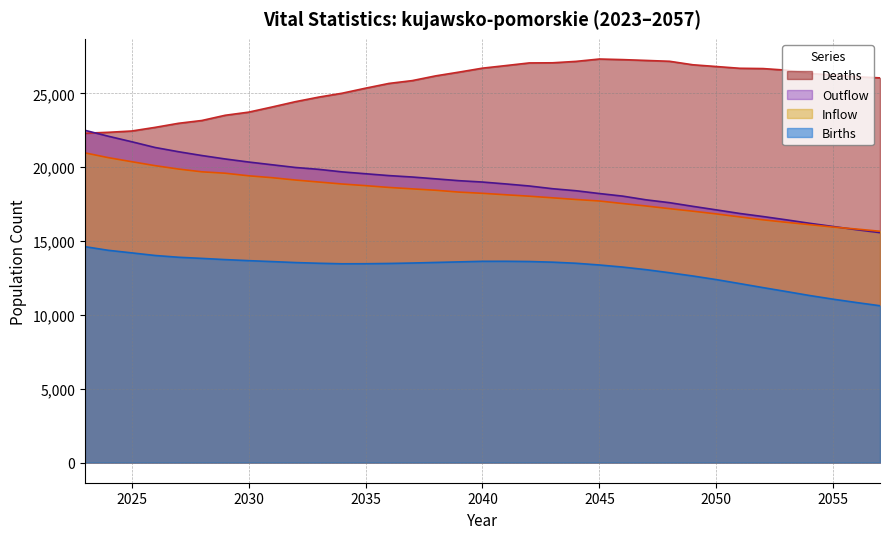

Which series has the largest total across all categories?

Deaths